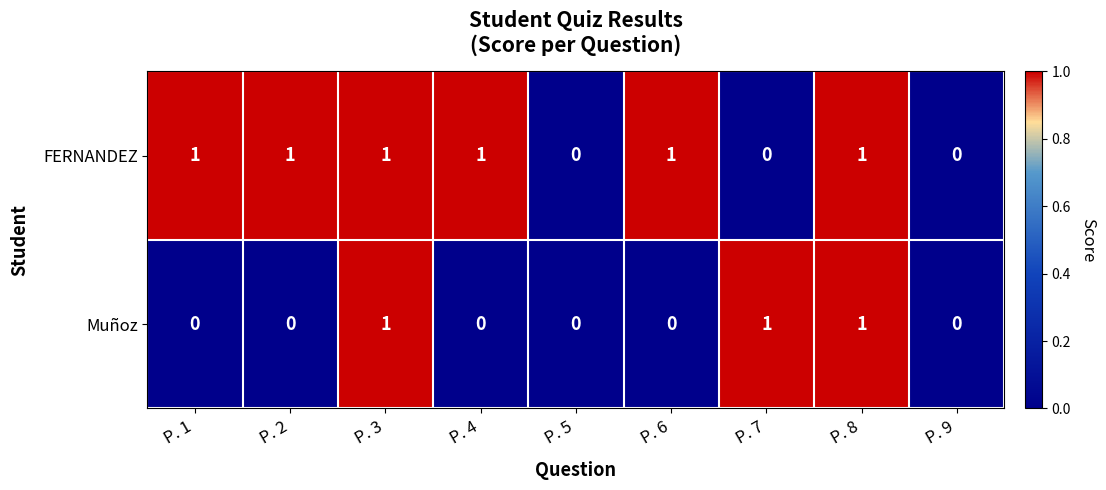

Reading left to right, what are all the values shown in this chart?

FERNANDEZ: P. 1=1	P. 2=1	P. 3=1	P. 4=1	P. 5=0	P. 6=1	P. 7=0	P. 8=1	P. 9=0
Muñoz: P. 1=0	P. 2=0	P. 3=1	P. 4=0	P. 5=0	P. 6=0	P. 7=1	P. 8=1	P. 9=0